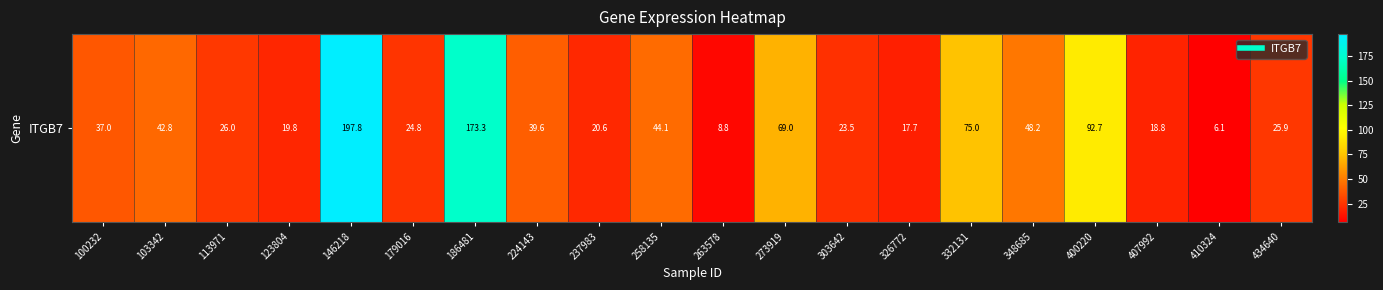

Reading left to right, extract all data points from this chart.

37.0	42.8	26.0	19.8	197.8	24.8	173.3	39.6	20.6	44.1	8.8	69.0	23.5	17.7	75.0	48.2	92.7	18.8	6.1	25.9